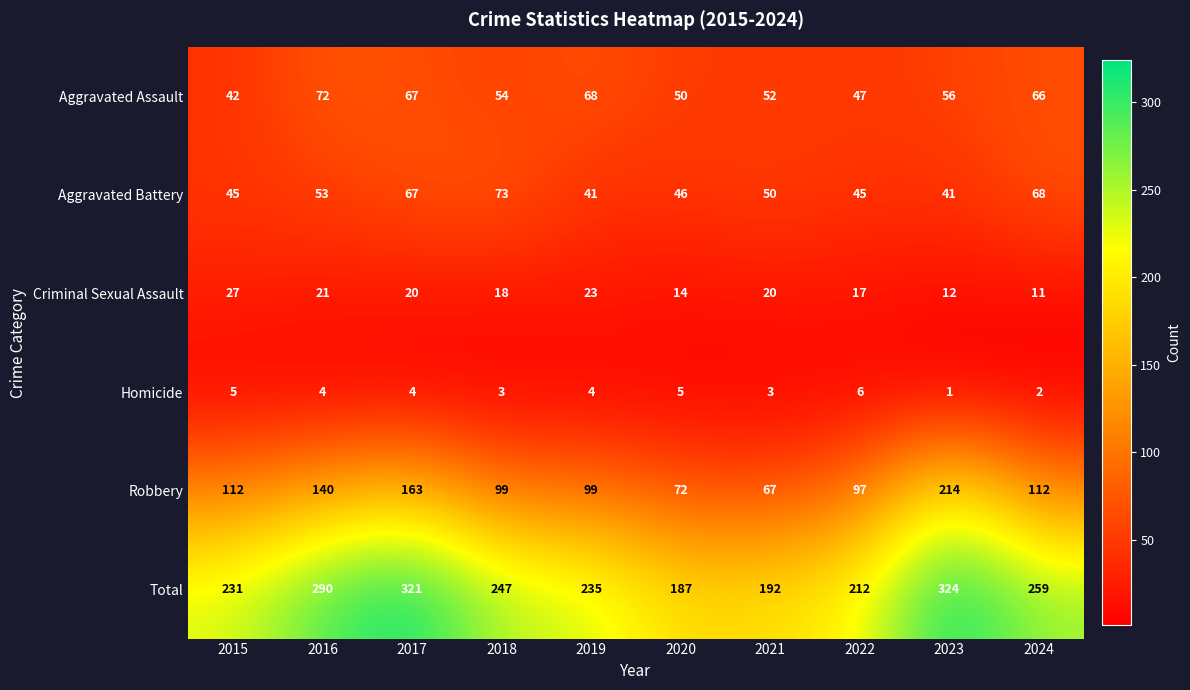

How many categories are shown in the chart?

10